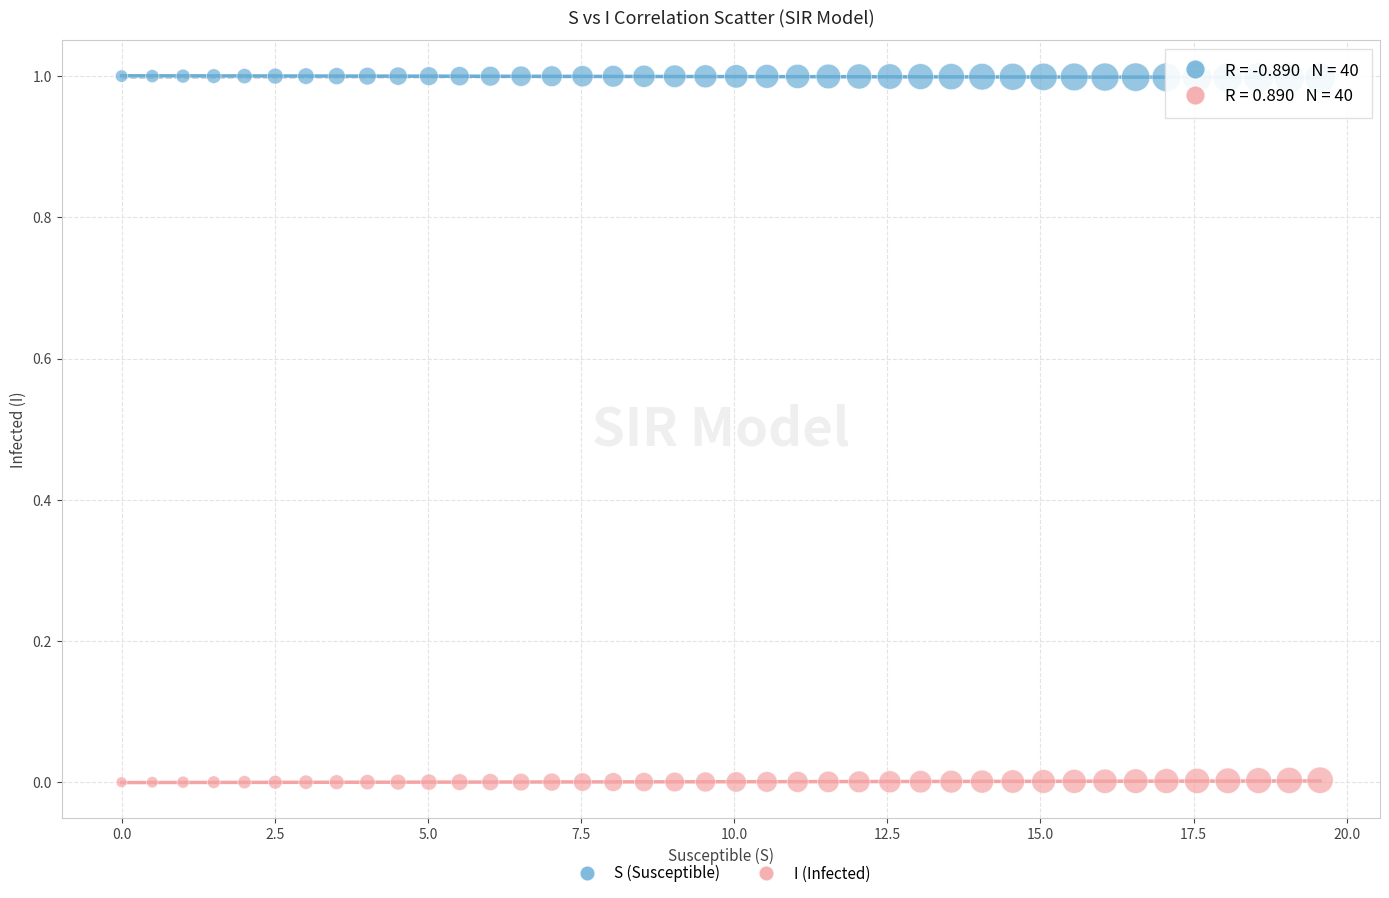

What are all the series names shown in the legend?

S (Susceptible), I (Infected)